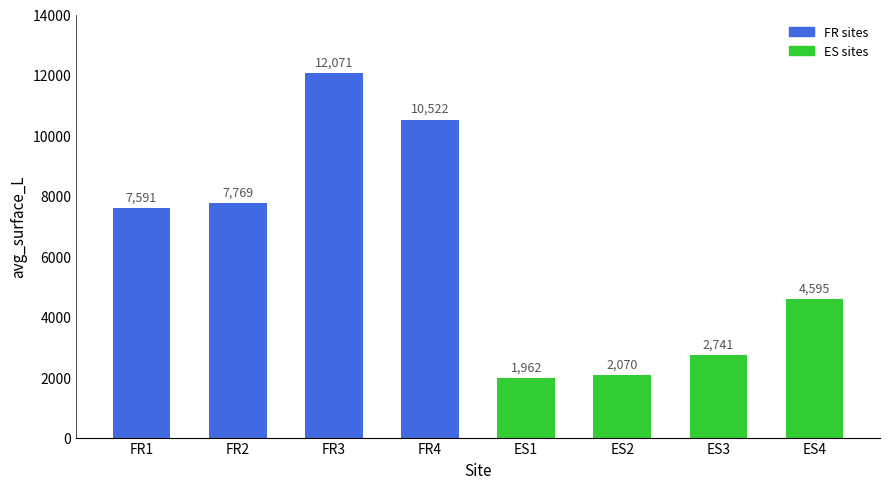

How many bars are there in total?

8